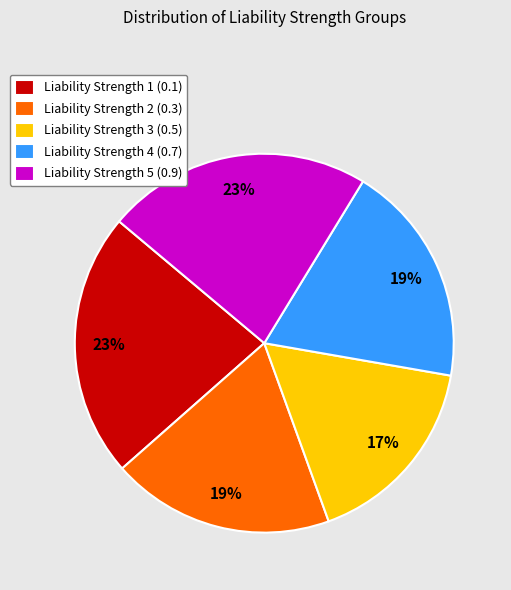

Count the number of slices in the pie.

5